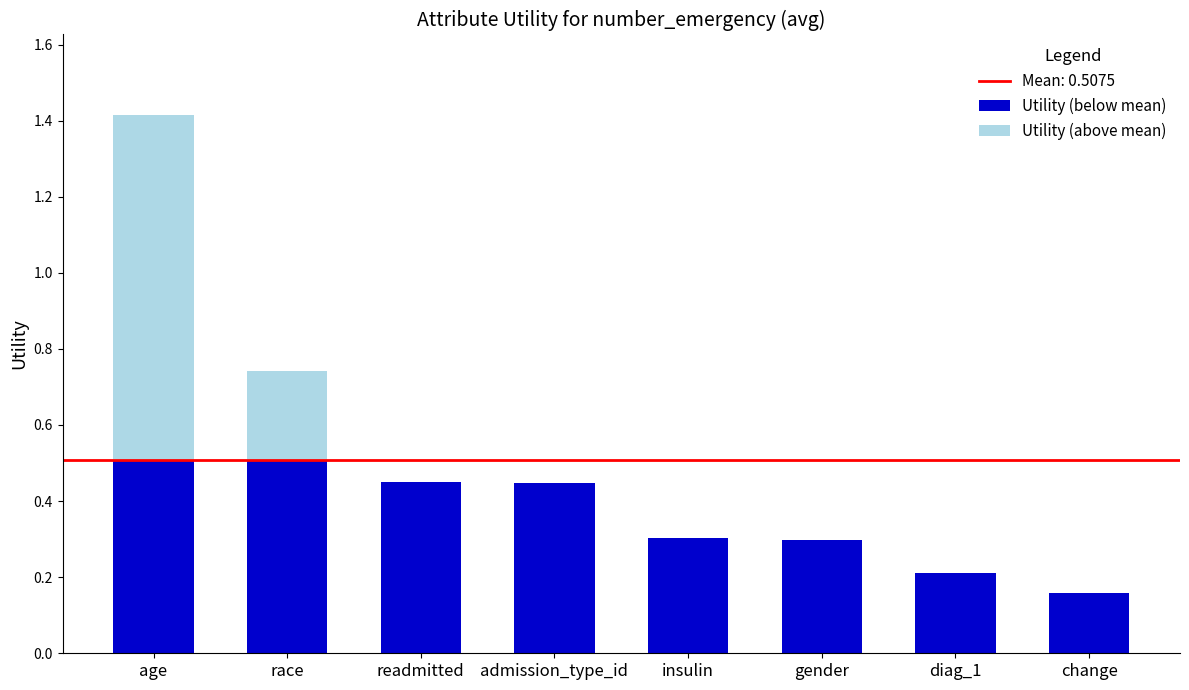

What is the total value across all series at race?

0.7